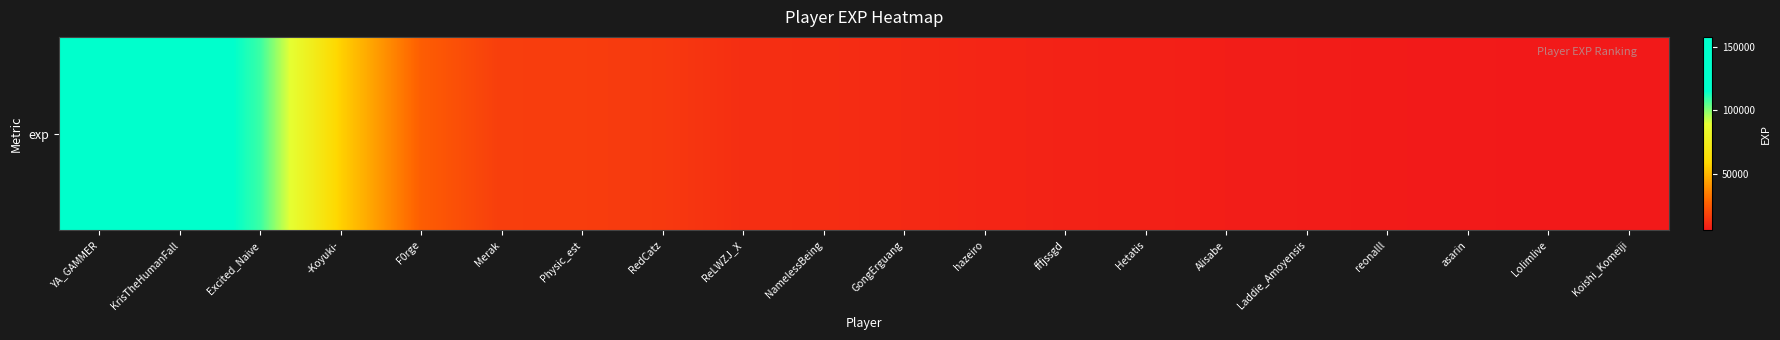

The chart shows a value of 73908 at -Koyuki-. True or false?

False